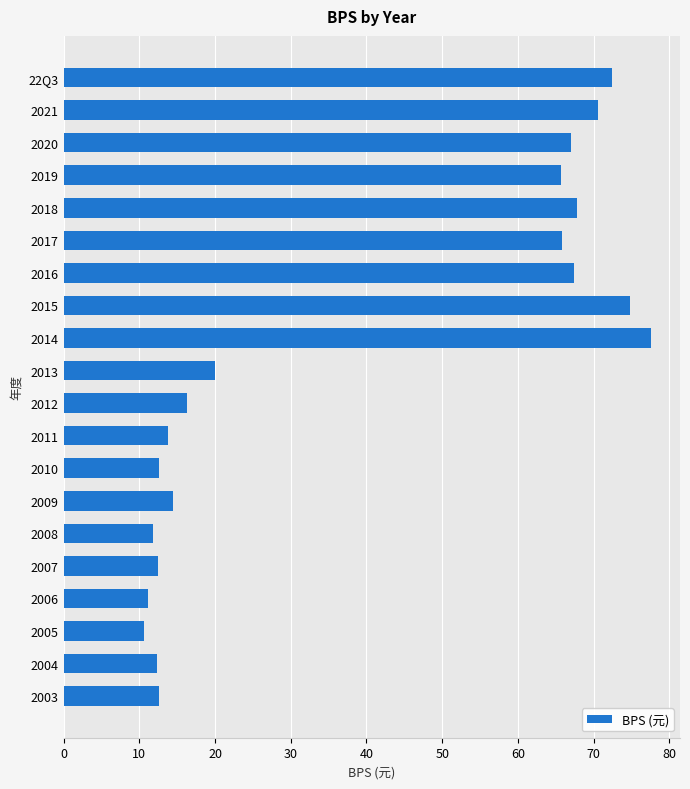

Read the value at 2003.

12.6